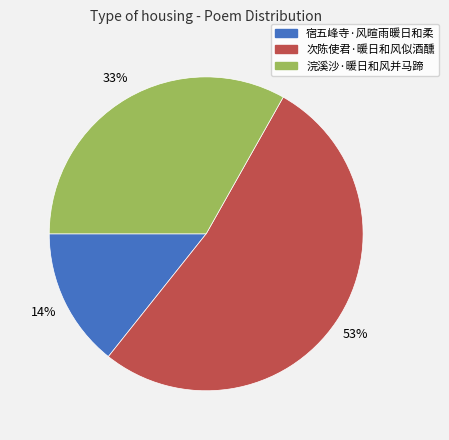

Combined, do 次陈使君·暖日和风似酒醺 and 浣溪沙·暖日和风并马蹄 account for over 50%?

Yes